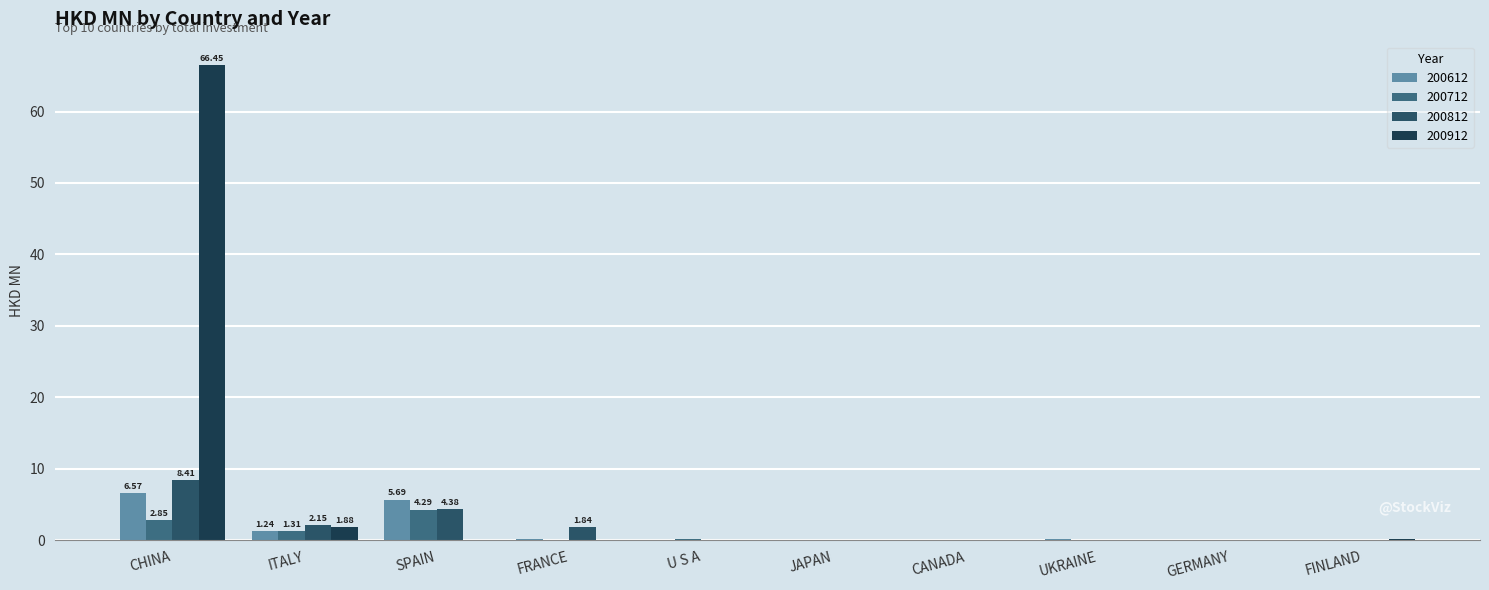

Rank the series by their maximum value, from lowest to highest.

200712, 200612, 200812, 200912